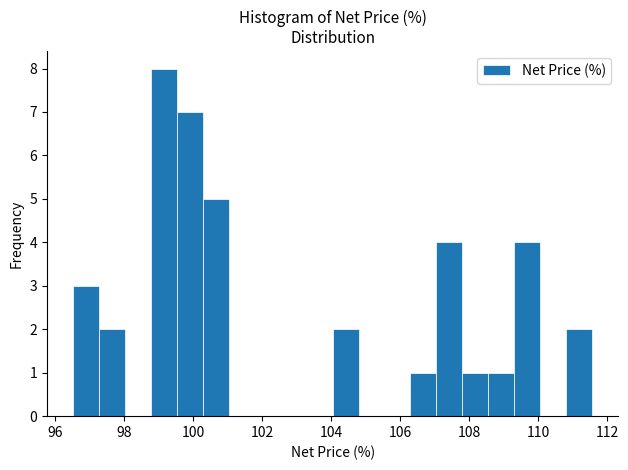

Read against the x-axis, roughly where is the centre of the tallest bar?

99.2